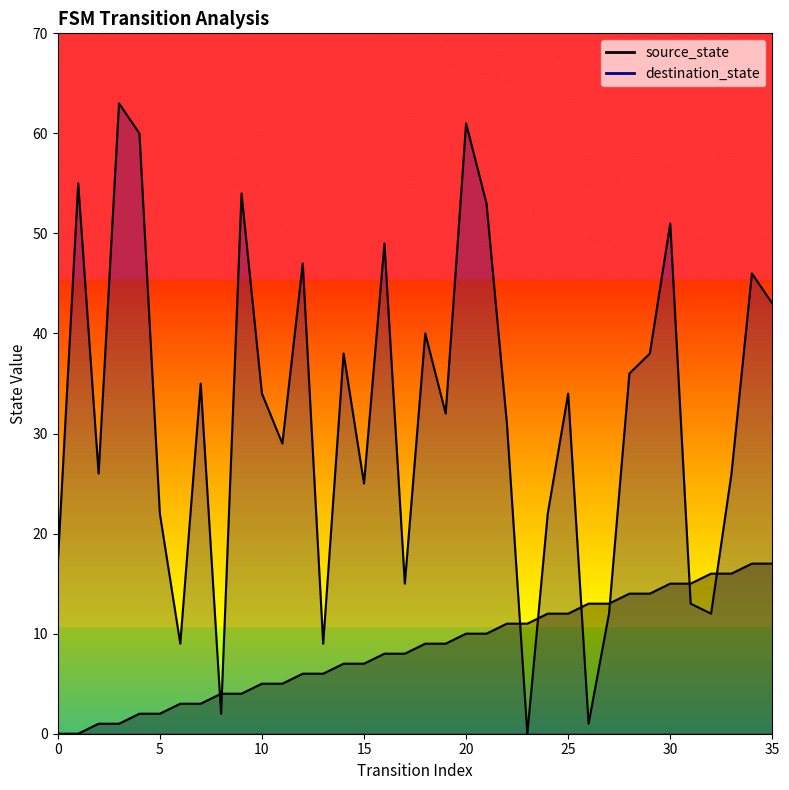

How many series are shown in this chart?

2